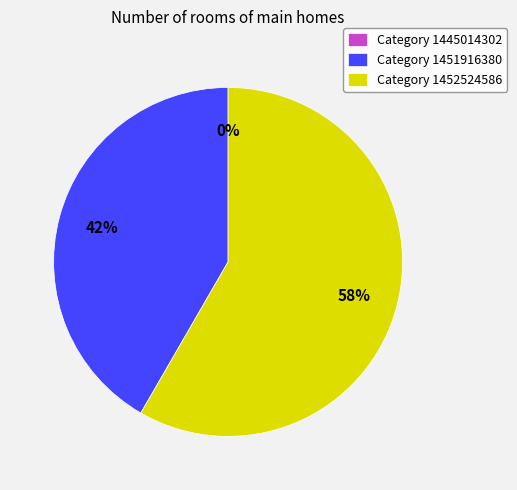

Does any single category account for the majority?

Yes